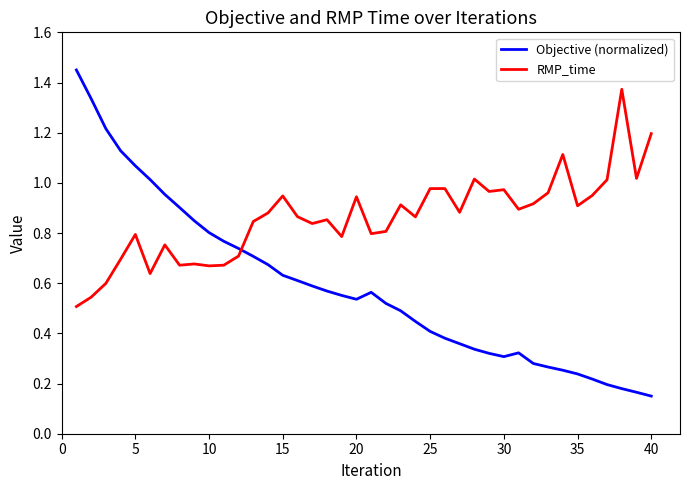

Which series has the widest spread of values?

Objective (normalized)